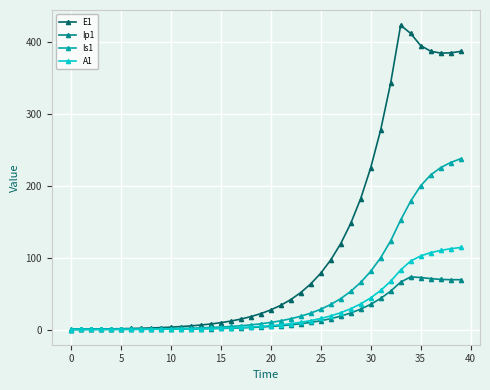

Which series has the widest spread of values?

E1